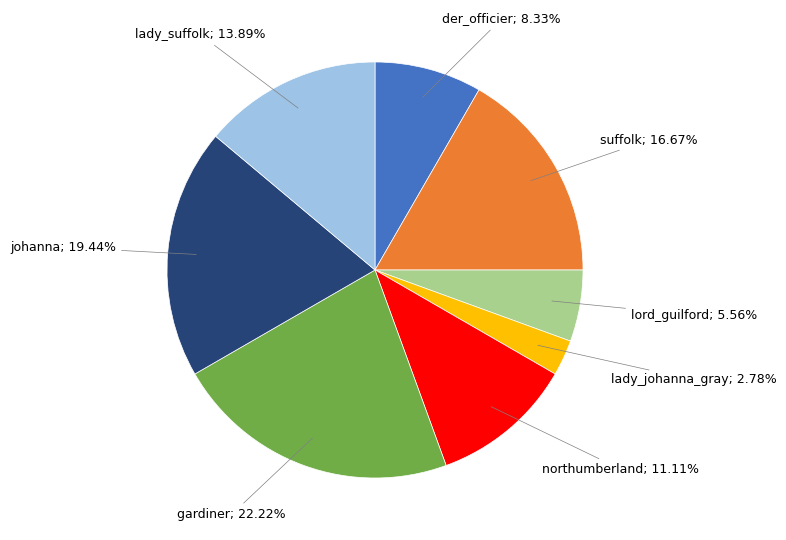

Is there any slice that represents more than half of the pie?

No